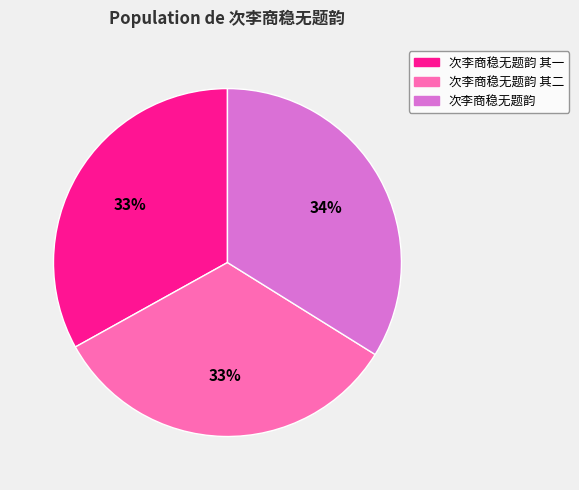

To the nearest percent, what is the difference between the 次李商稳无题韵 and 次李商稳无题韵 其一 slice percentages?

1%